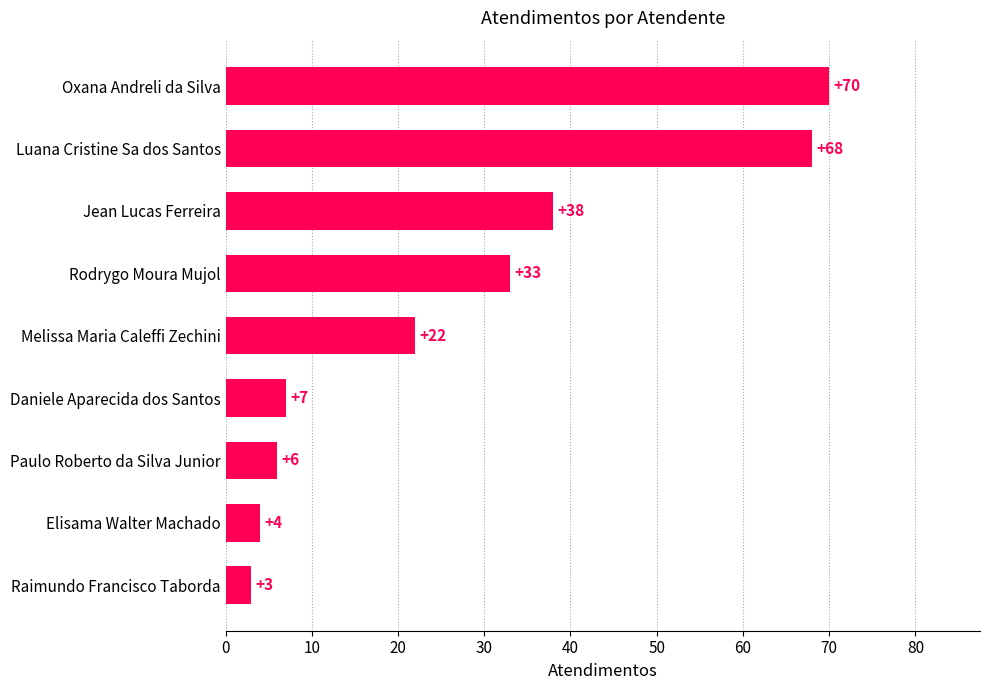

Which has a higher value, Rodrygo Moura Mujol or Melissa Maria Caleffi Zechini?

Rodrygo Moura Mujol